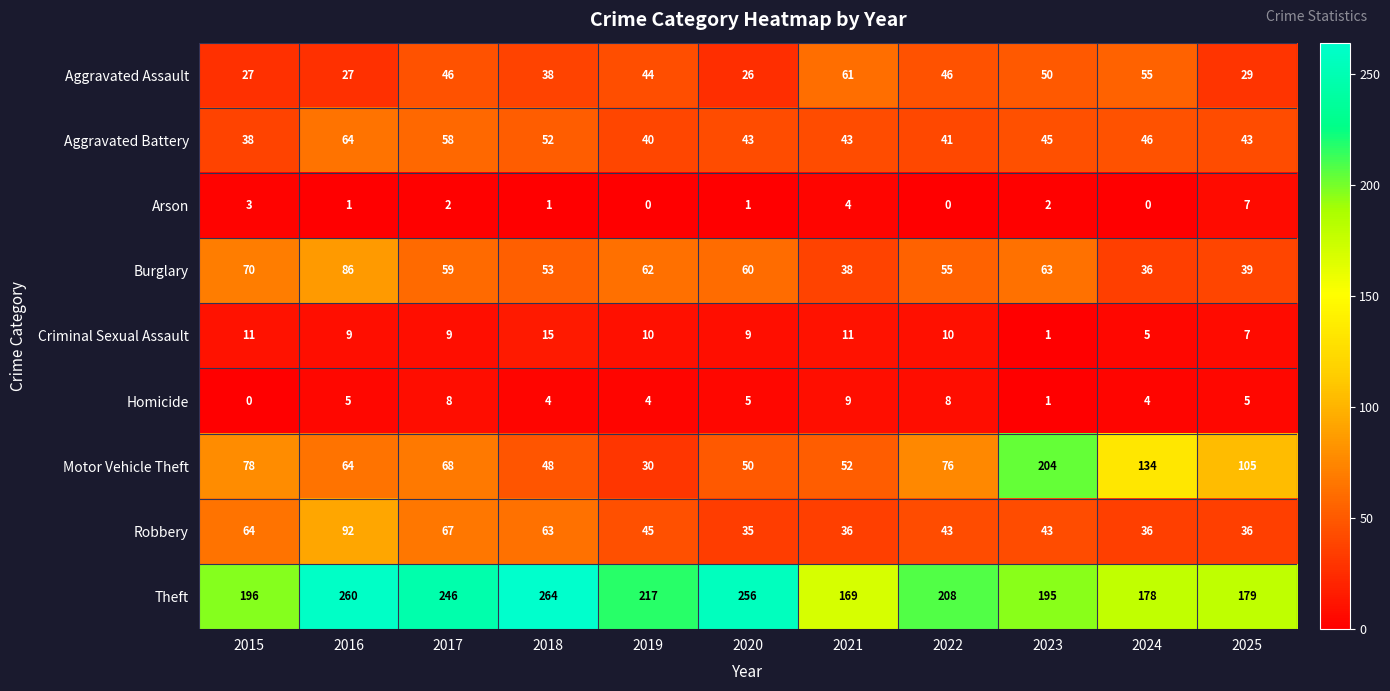

What is the average value of the Aggravated Assault series?

41